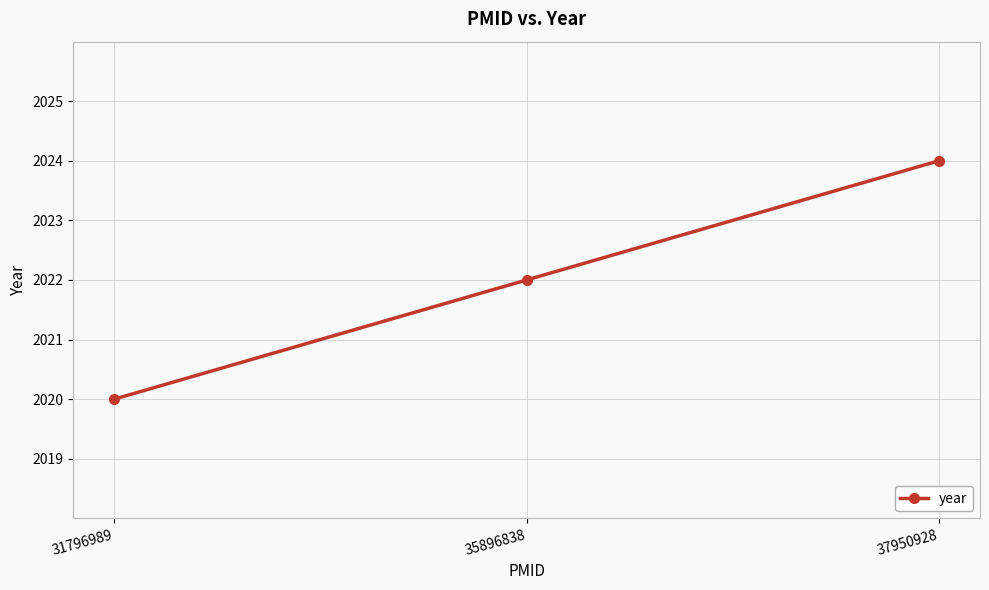

What is the approximate value at 35896838?

2022